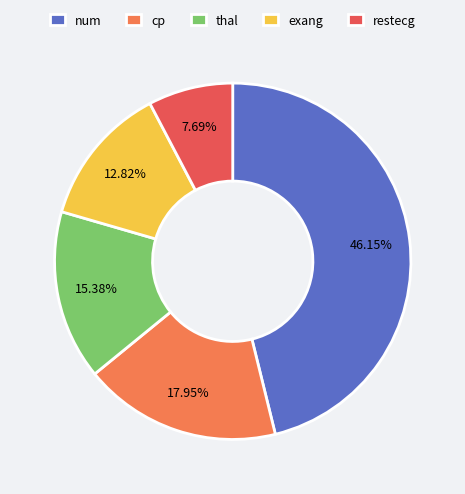

What is the largest slice in the pie chart?

num